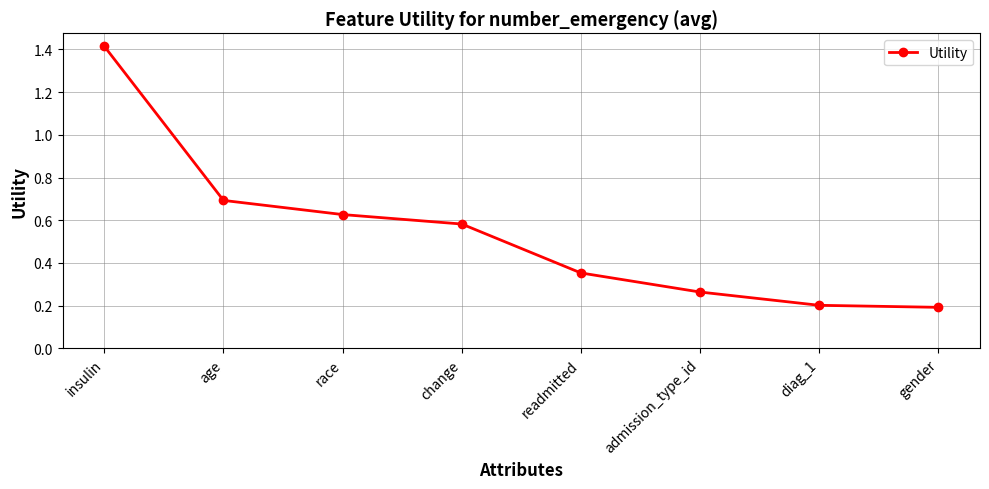

What is the sum of the values at admission_type_id and race?

0.9